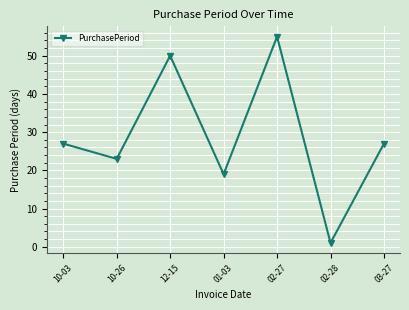

Which category has the highest value across all series?

02-27